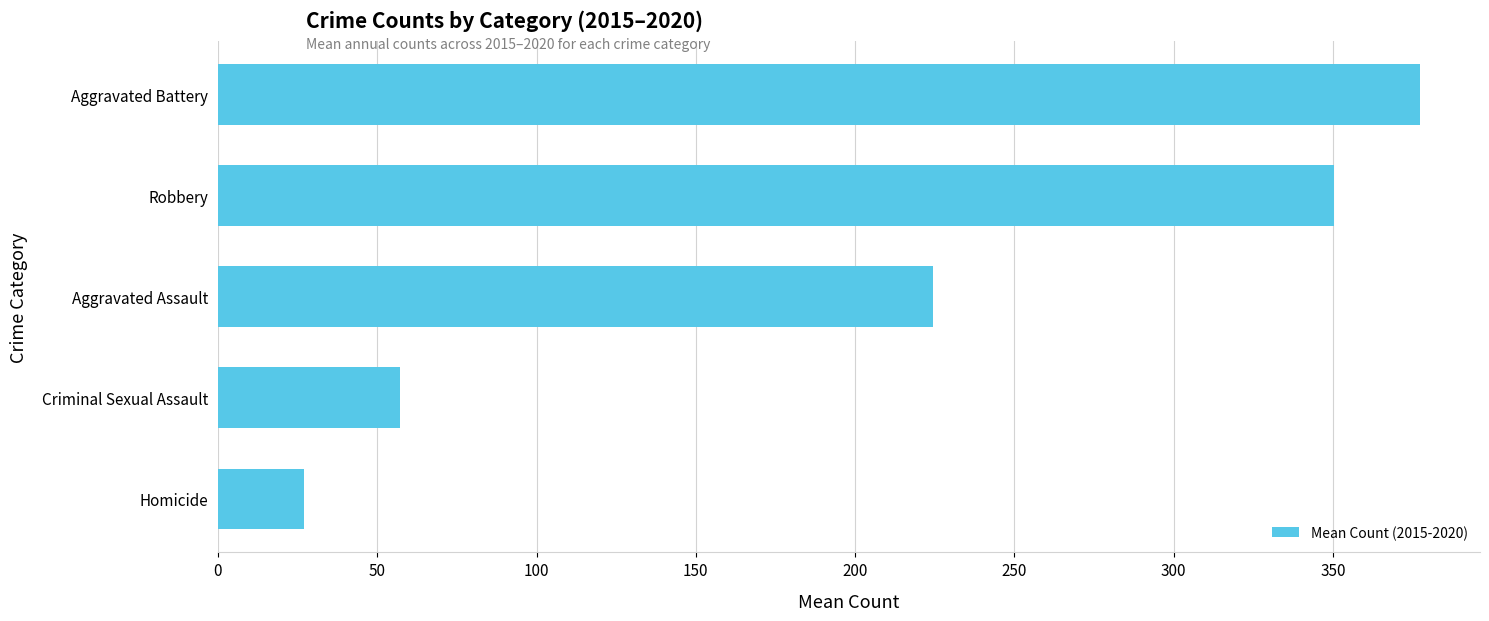

Rank the categories by value from lowest to highest.

Homicide, Criminal Sexual Assault, Aggravated Assault, Robbery, Aggravated Battery